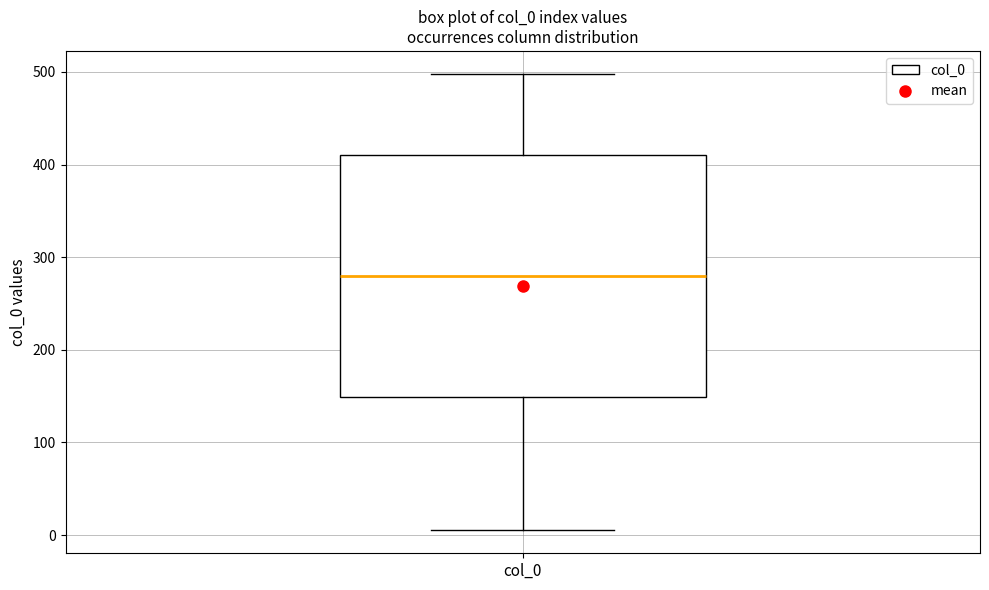

Read this box plot against the y-axis: the position of the median line, the range covered by the box, and the ends of both whiskers. The values are not printed on the chart, so give them approximately, as read against the axis.

median 280, box 150 to 410, whiskers 10 to 500